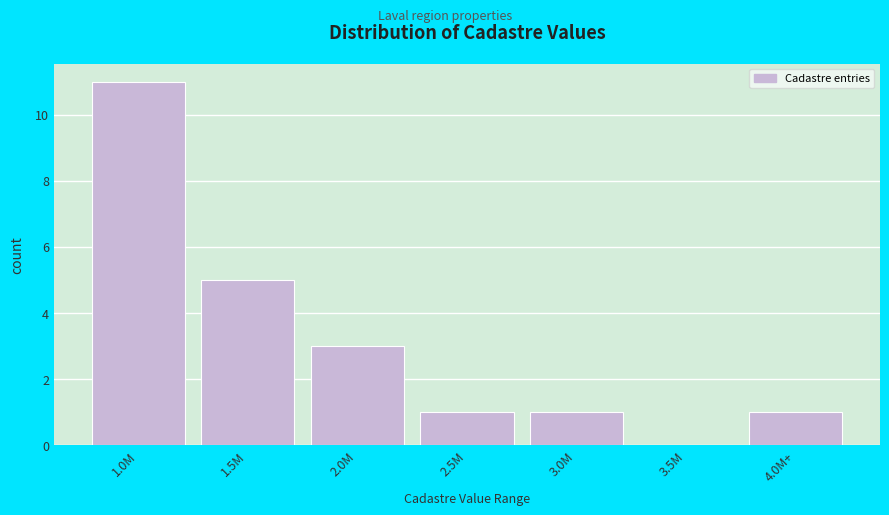

Reading left to right, extract all data points from this chart.

1.0M=11	1.5M=5	2.0M=3	2.5M=1	3.0M=1	3.5M=0	4.0M+=1